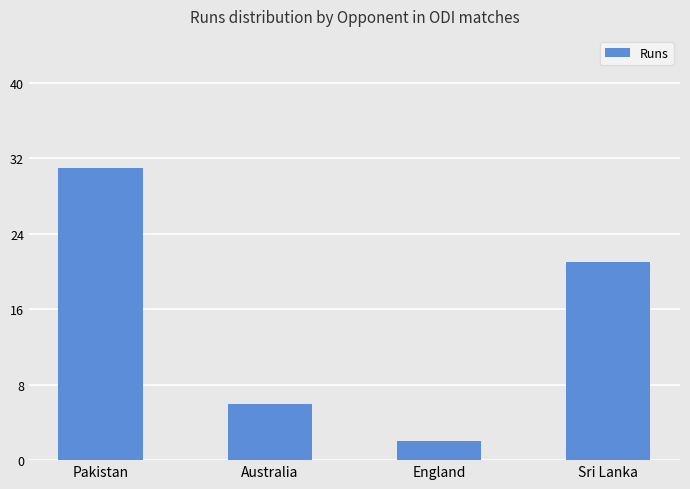

List the labels in order of value, largest first.

Pakistan, Sri Lanka, Australia, England